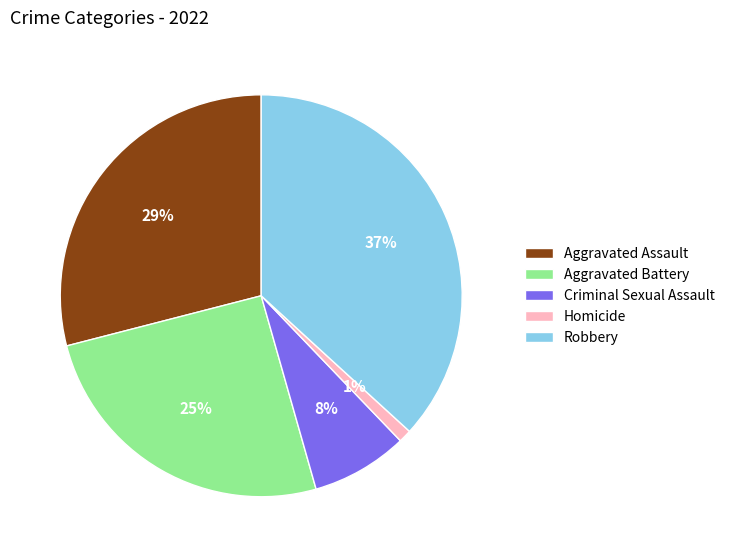

To the nearest percent, what portion does Aggravated Battery represent?

25%